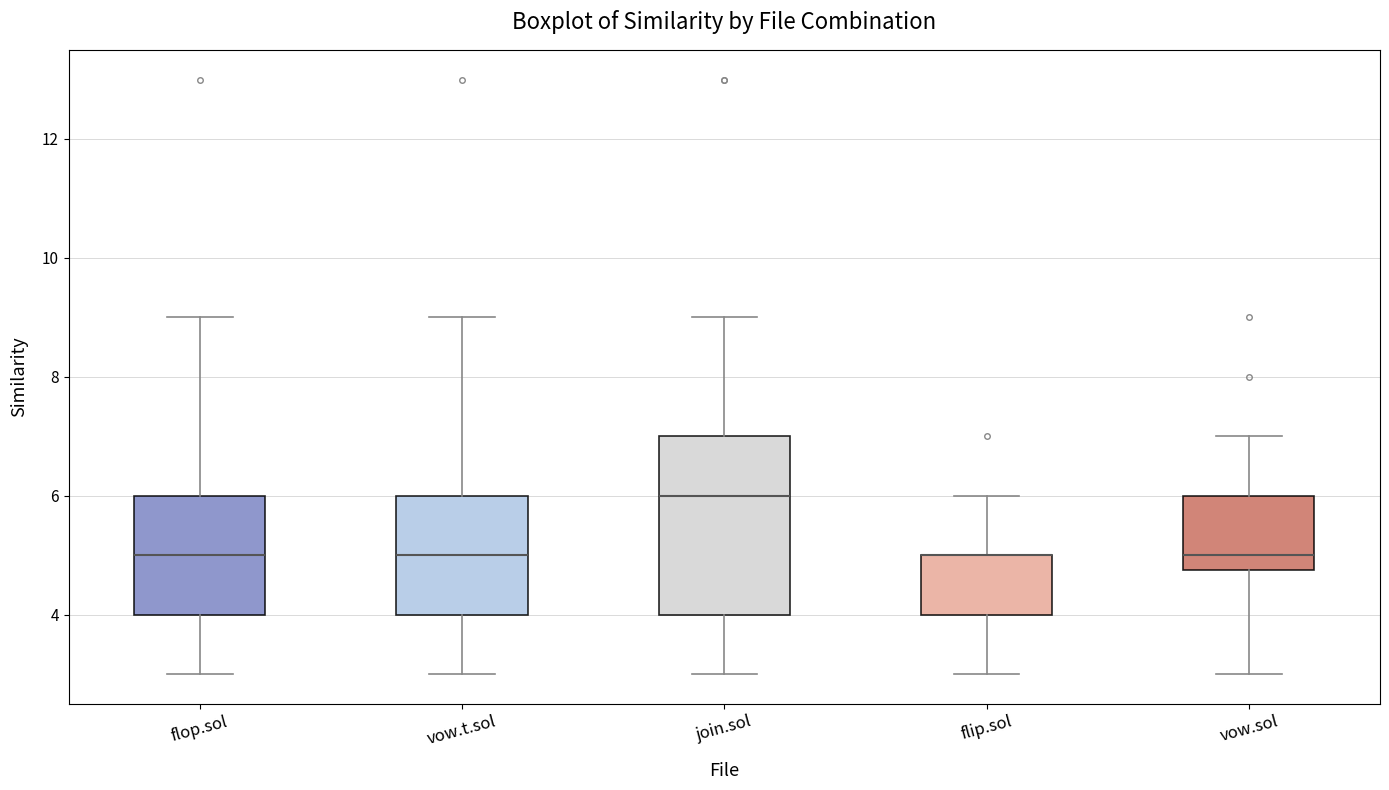

Where does the lower whisker of the box for vow.t.sol end on the y-axis? The values are not printed on the chart, so give them approximately, as read against the axis.

3.0